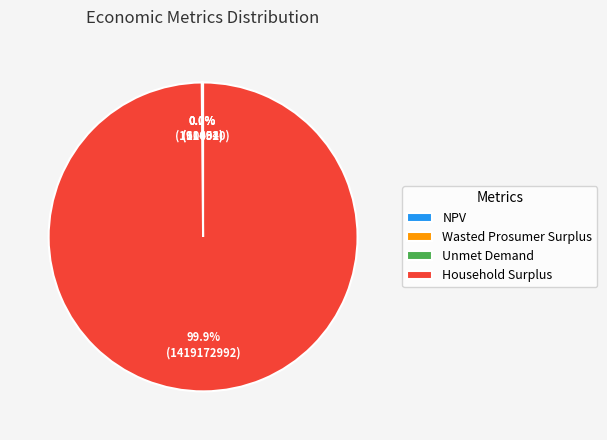

Which category has the biggest portion of the pie?

Household Surplus